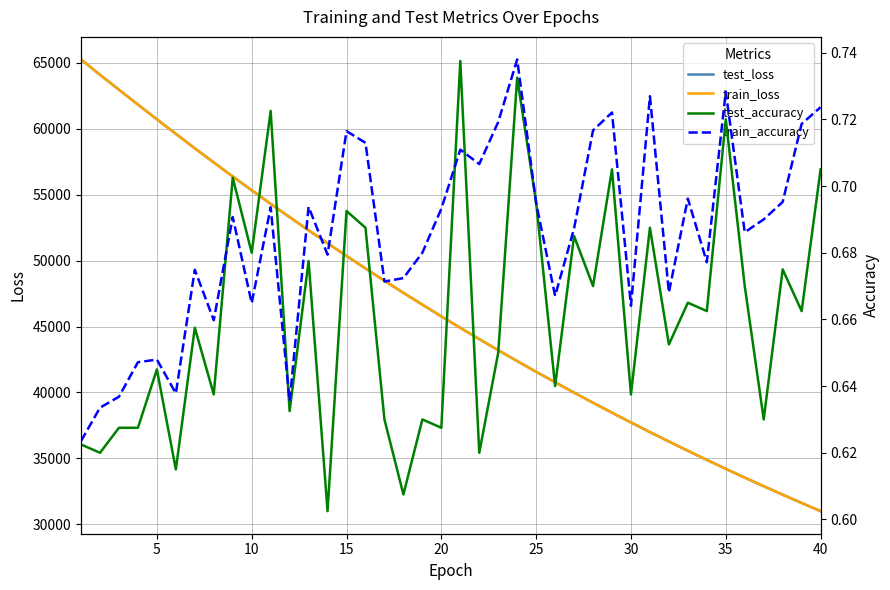

The value of train_loss at 10 is 26744.3. True or false?

False